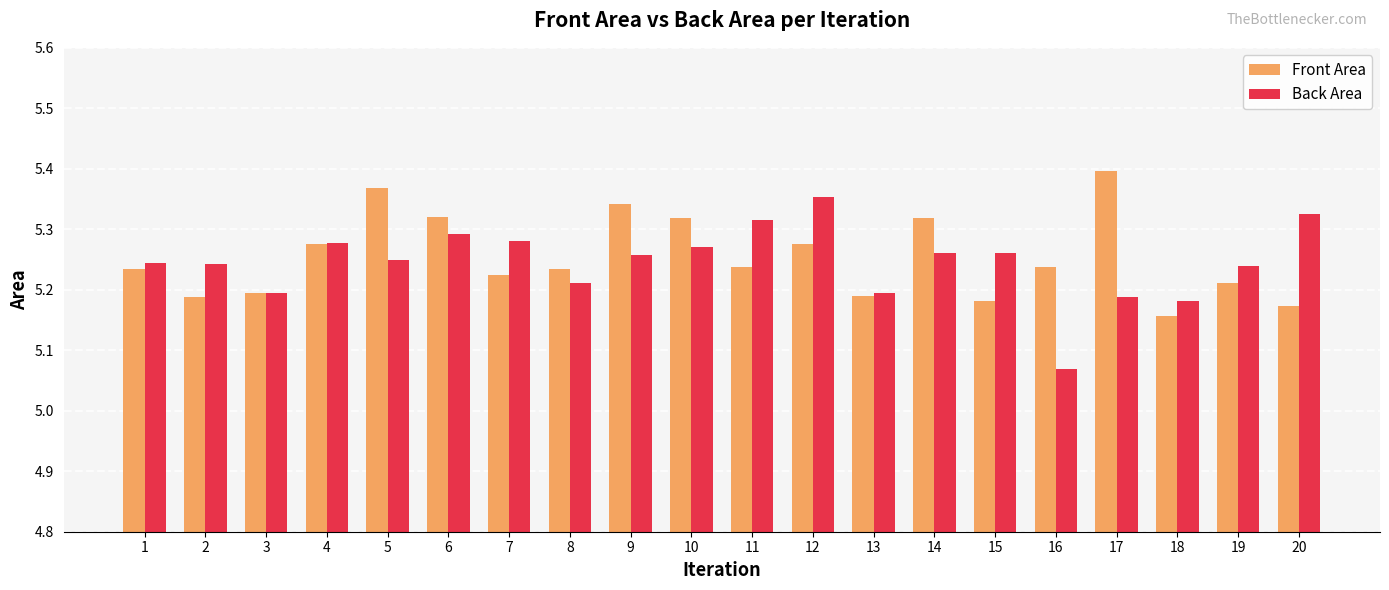

At 5, list the series in order from largest to smallest.

Front Area, Back Area